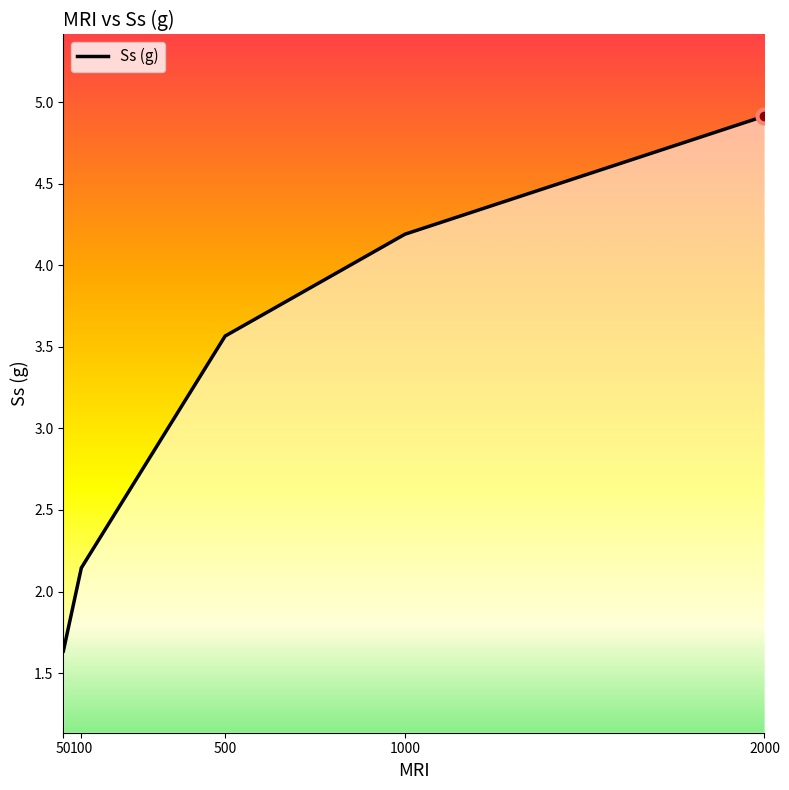

Approximately how many times larger is the value at 100 compared to 1000?

0.5